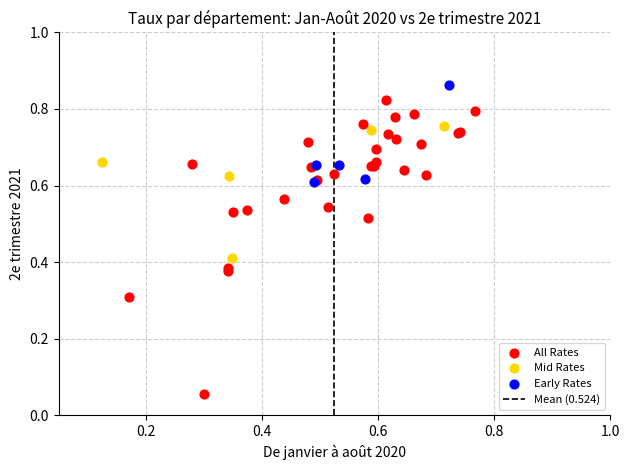

Which series reaches the maximum Y coordinate?

Early Rates